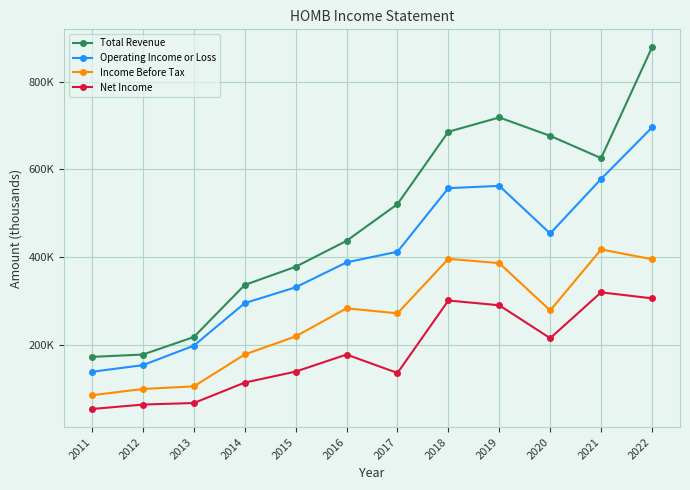

At which label does Income Before Tax reach its minimum?

2011